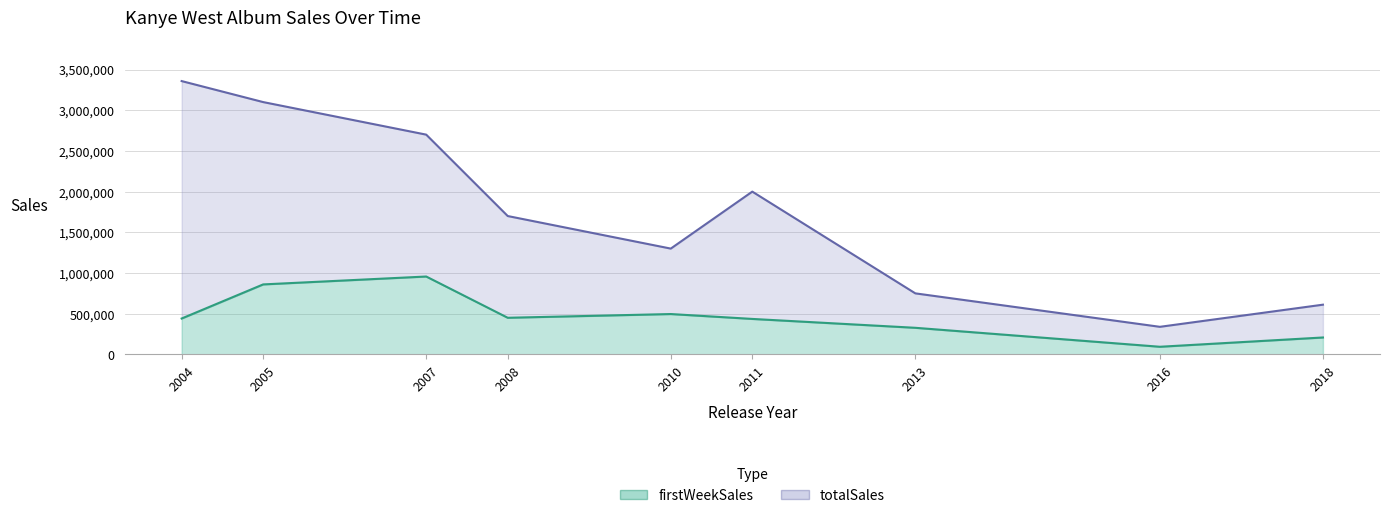

True or false: totalSales and firstWeekSales intersect in this chart.

False